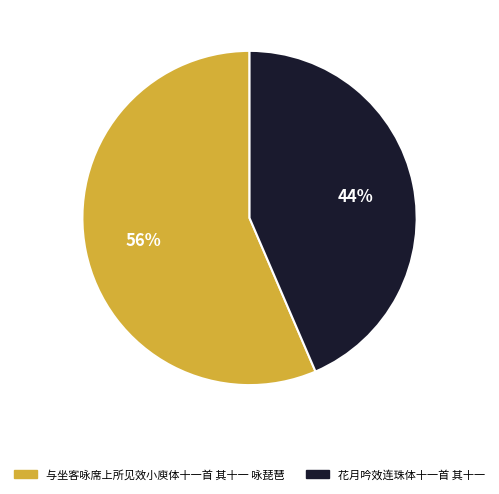

Is there a majority slice in this chart?

Yes